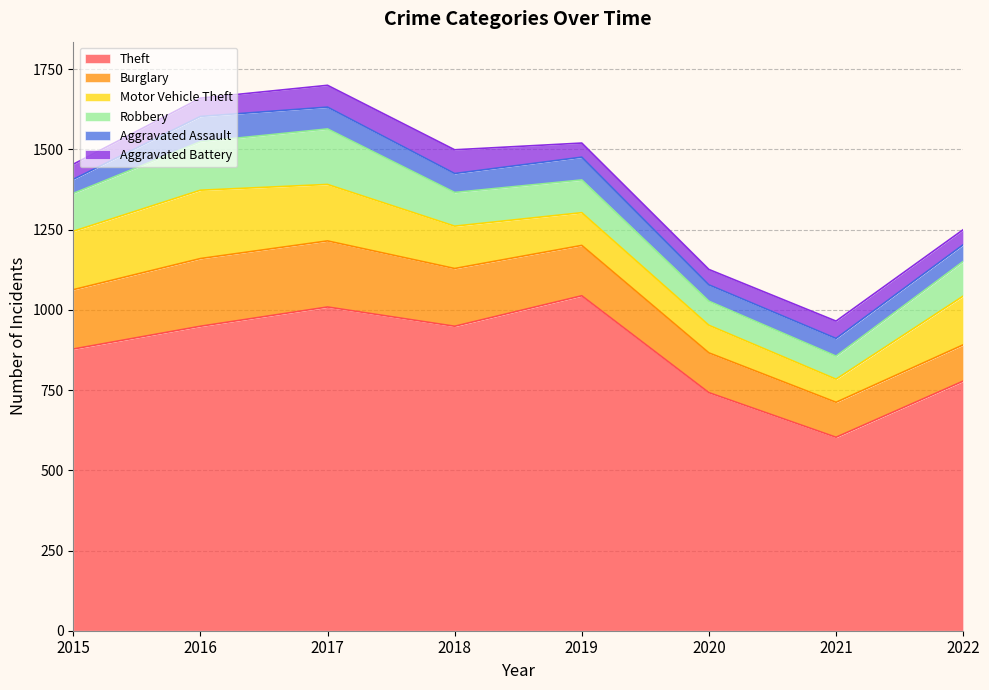

List the labels in order of Theft value, largest first.

2019, 2017, 2016, 2018, 2015, 2022, 2020, 2021